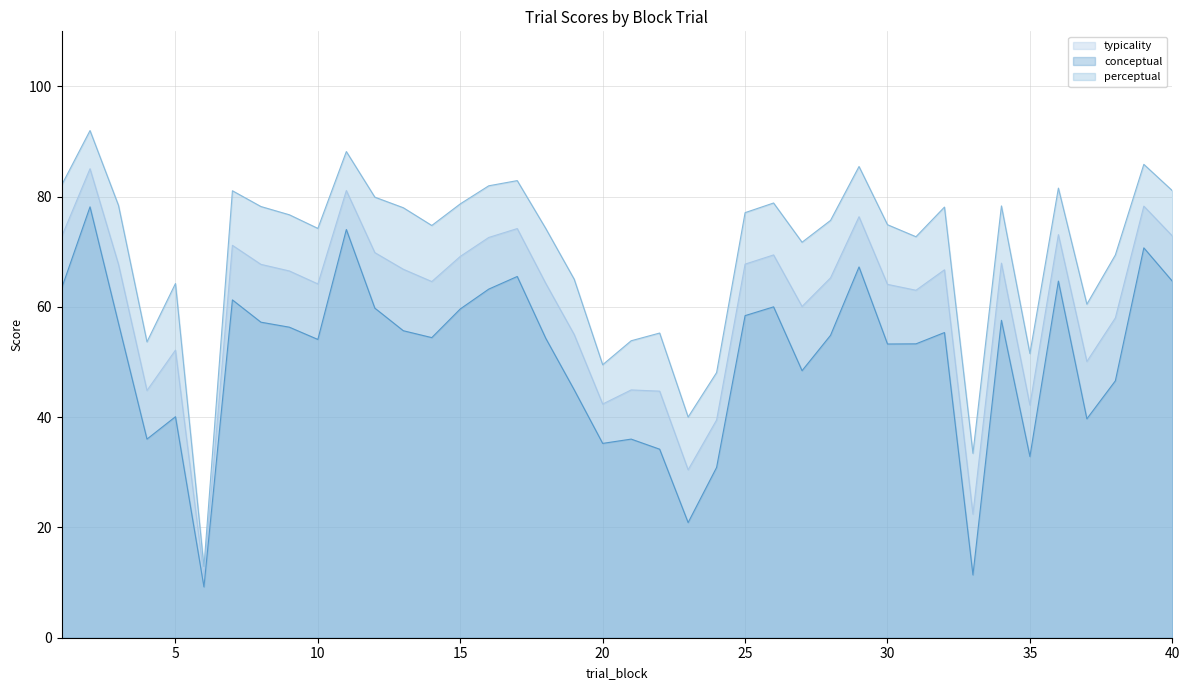

How many values in the typicality series are below 66?

20